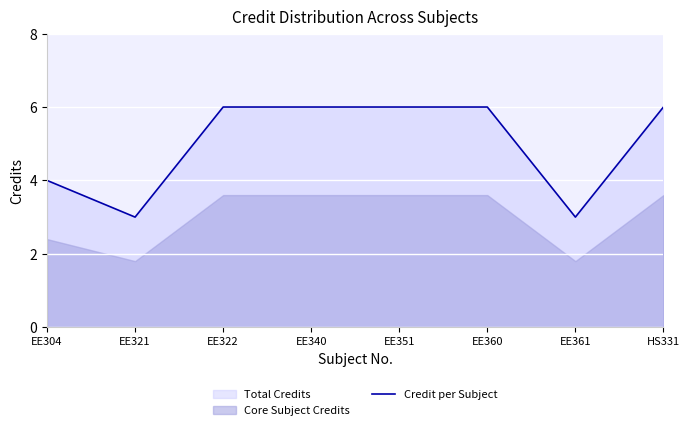

True or false: the data has more than 0 interior local peaks.

False